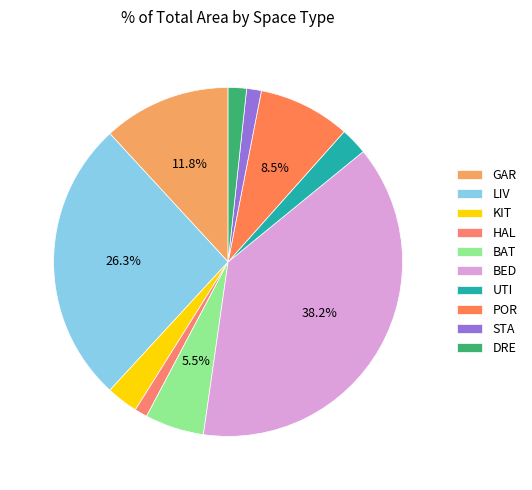

Rank the categories by value from highest to lowest.

BED, LIV, GAR, POR, BAT, KIT, UTI, DRE, STA, HAL